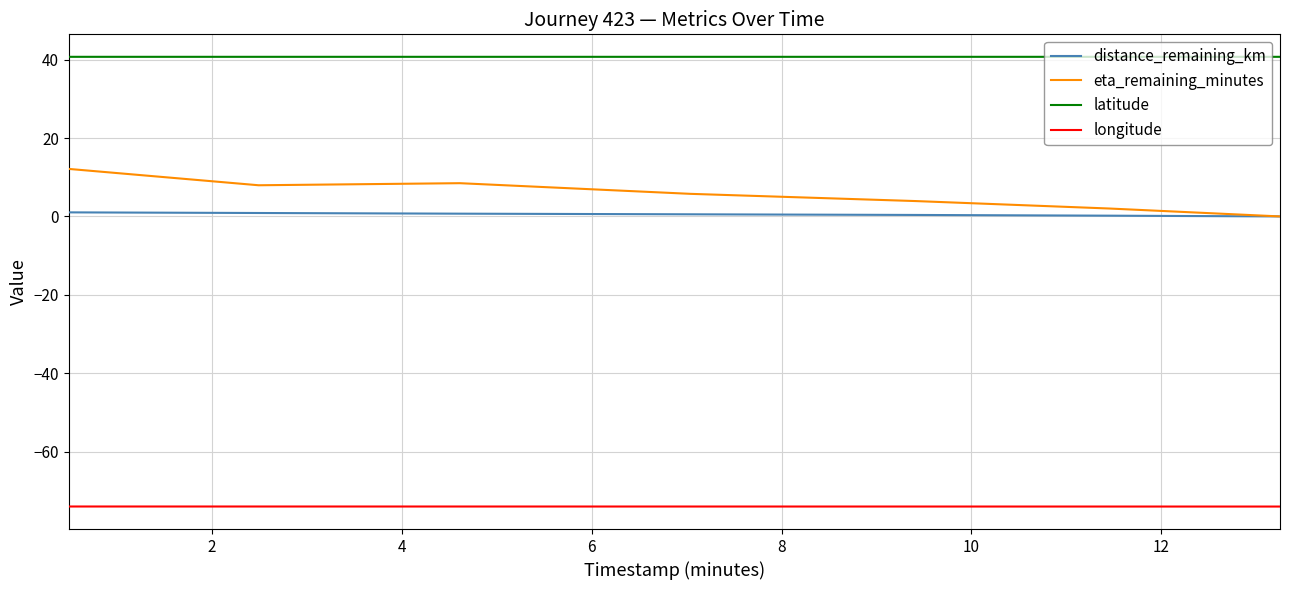

Rank the series by their maximum value, from highest to lowest.

latitude, eta_remaining_minutes, distance_remaining_km, longitude